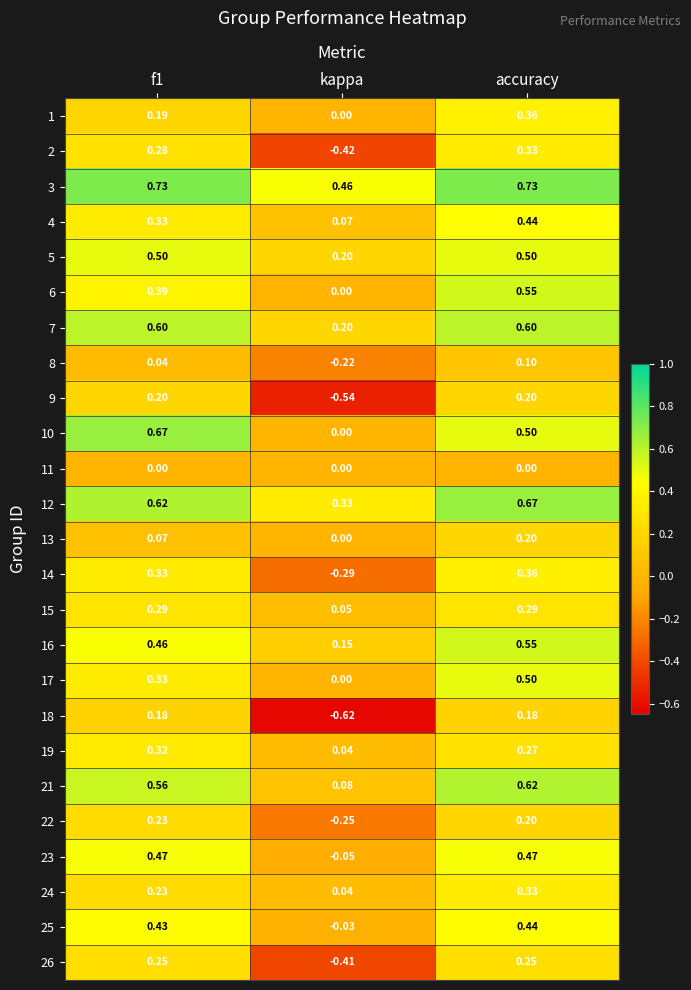

Which category has the highest value in the 17 series?

accuracy